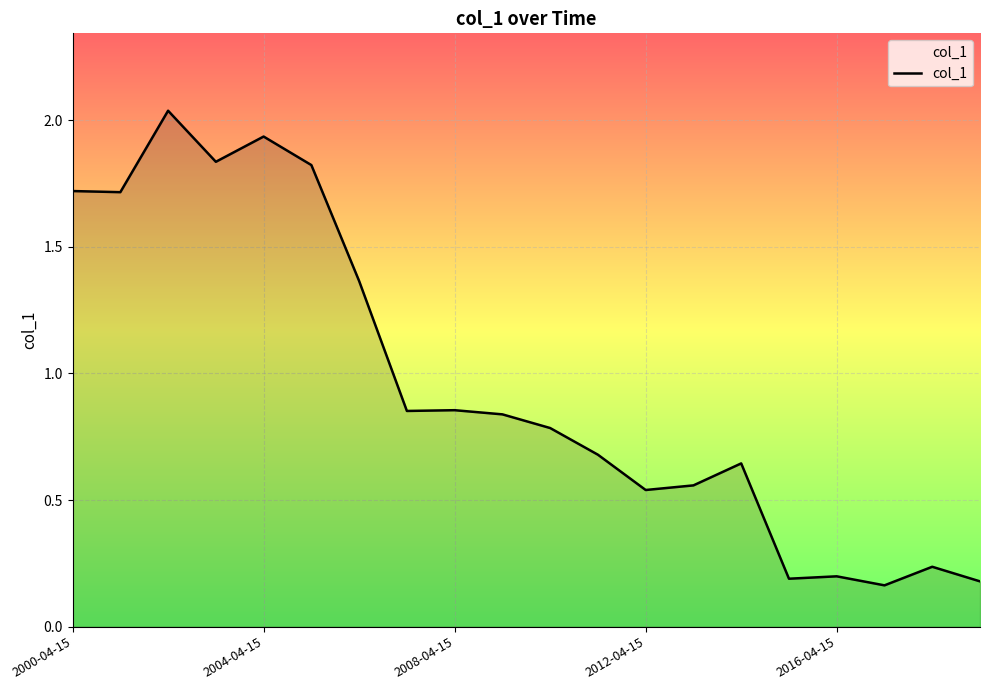

Reading left to right, extract all data points from this chart.

1.7	1.7	2.0	1.8	1.9	1.8	1.4	0.9	0.9	0.8	0.8	0.7	0.5	0.6	0.6	0.2	0.2	0.2	0.2	0.2